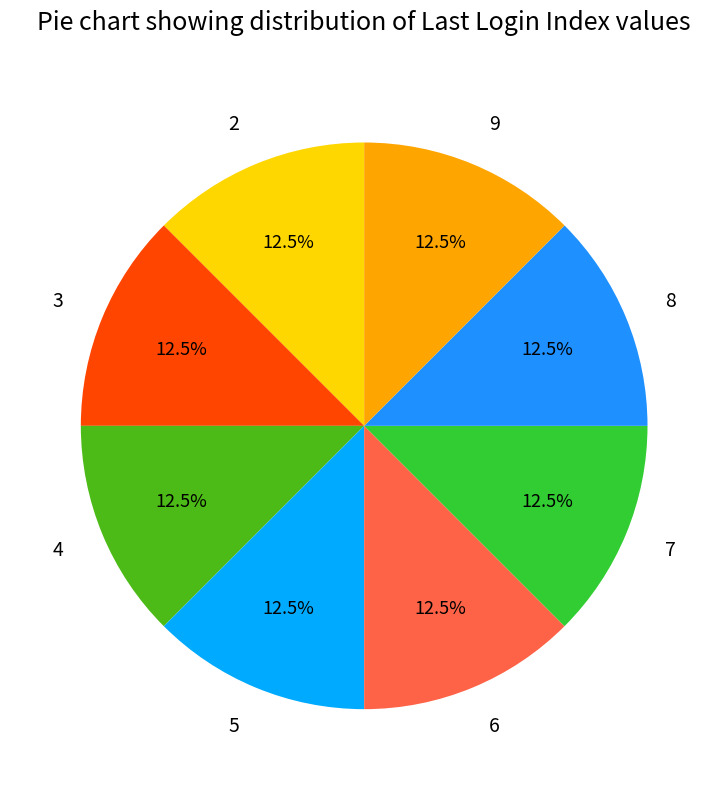

Approximately how many times larger is the value at 9 compared to 5?

1.0